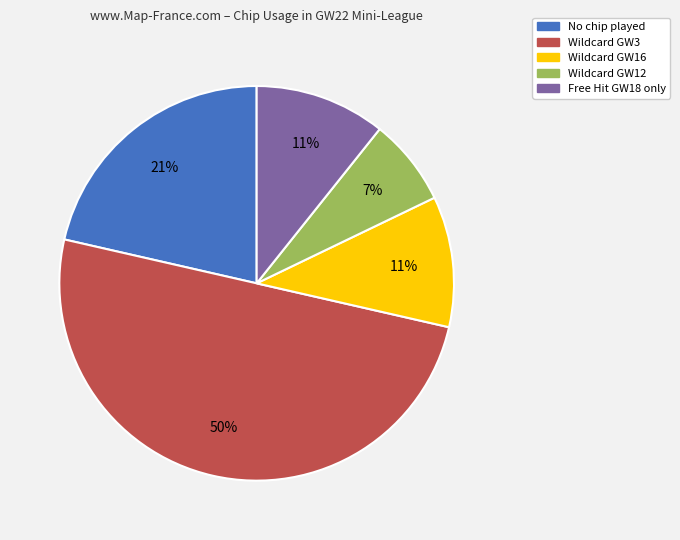

To the nearest percent, what is the average slice percentage?

20%